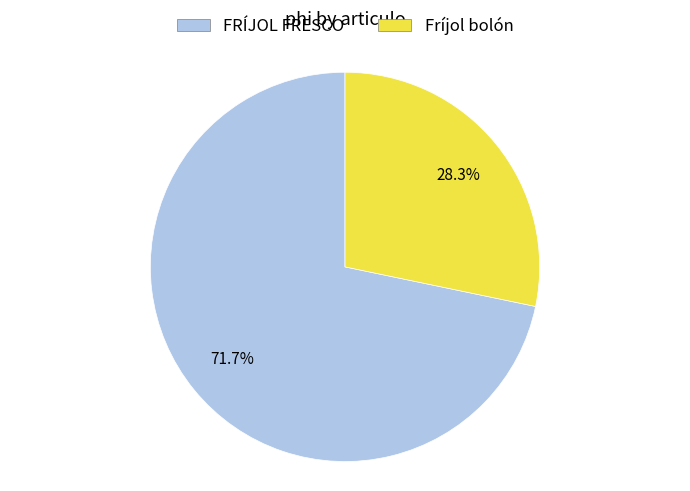

Combined, do FRÍJOL FRESCO and Fríjol bolón account for over 50%?

Yes